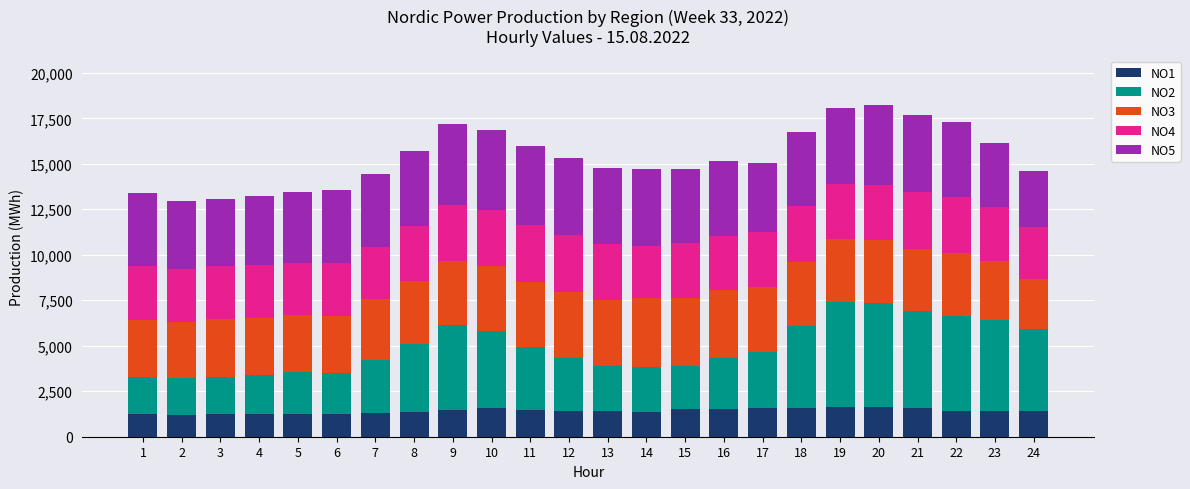

What is the total value across all series at 8?

15677